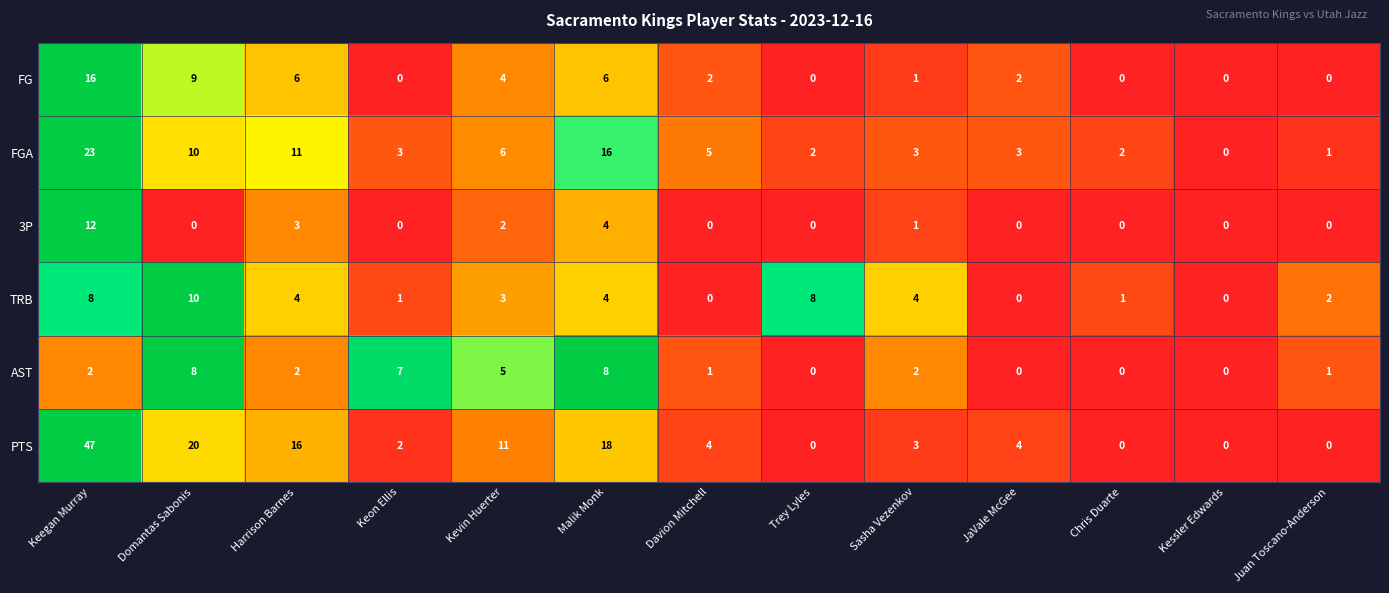

What is the highest value of the 3P series?

12